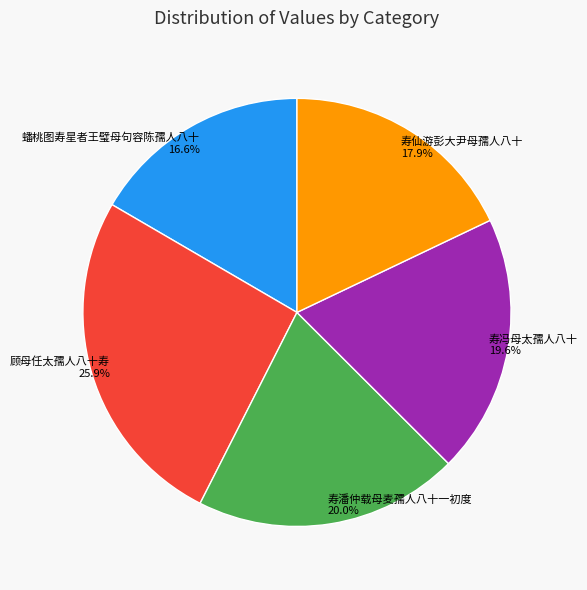

What percentage do 寿冯母太孺人八十 and 顾母任太孺人八十寿 together represent?

45.5%